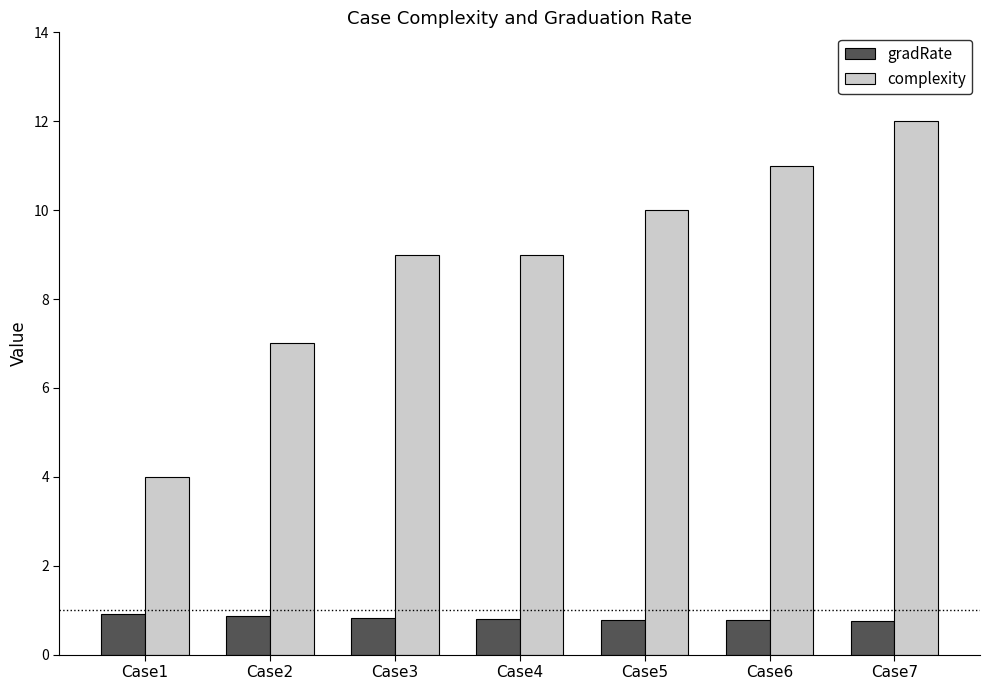

Rank the series by their average value, from highest to lowest.

complexity, gradRate